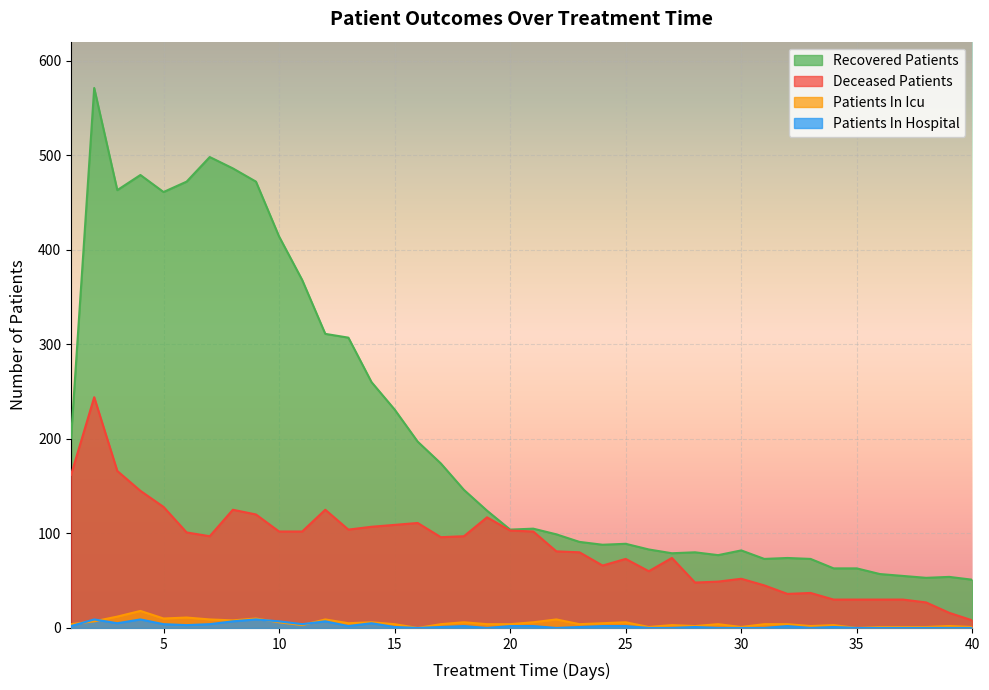

What is the lowest value of the recovered_patients series?

51